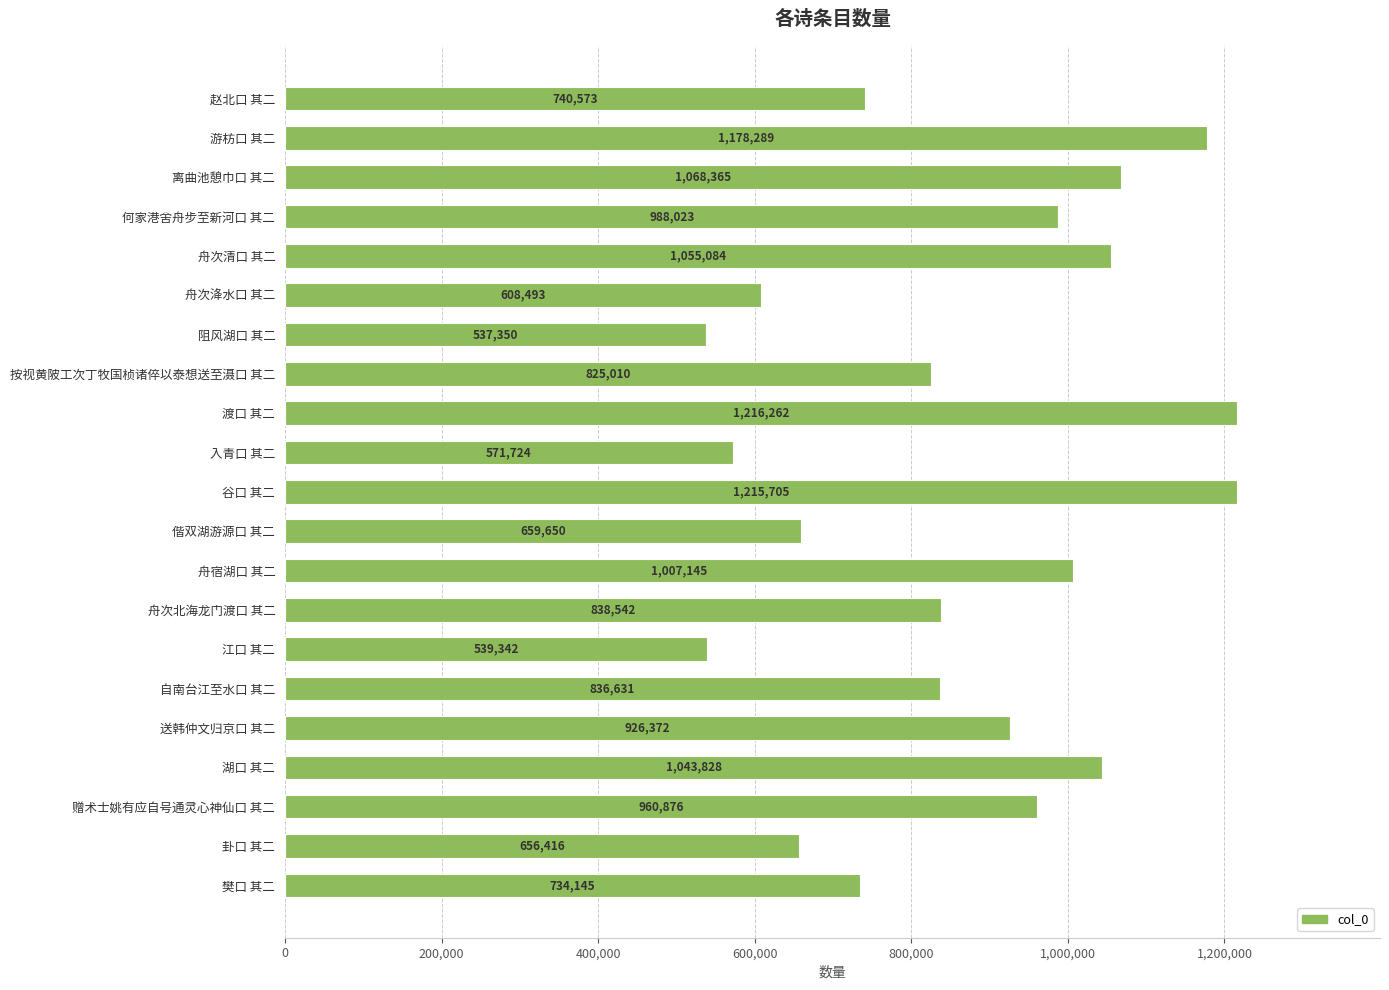

What is the ratio of the value at 自南台江至水口 其二 to the value at 卦口 其二?

1.3